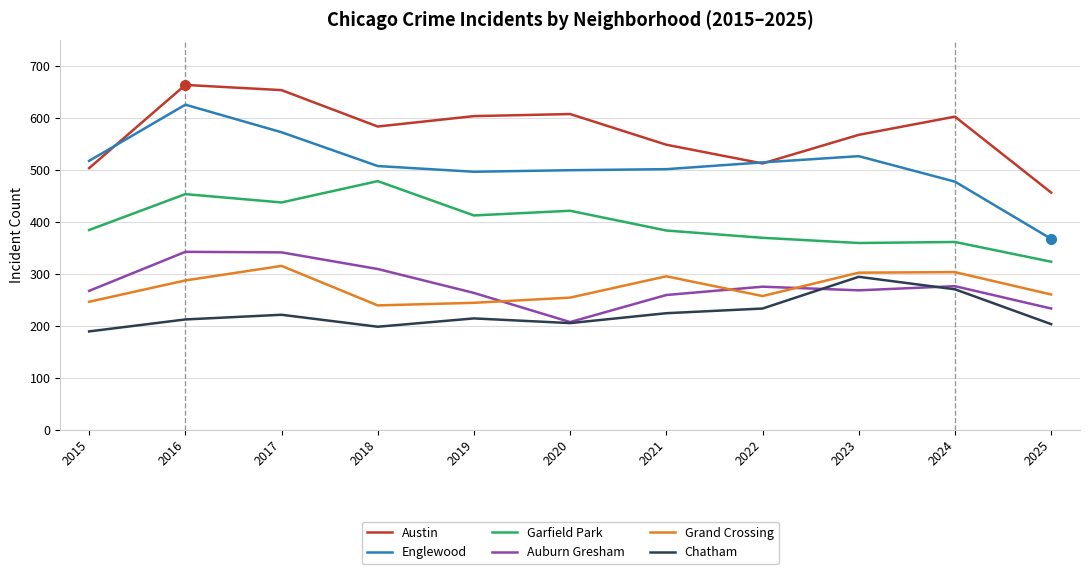

True or false: Garfield Park and Grand Crossing intersect in this chart.

False